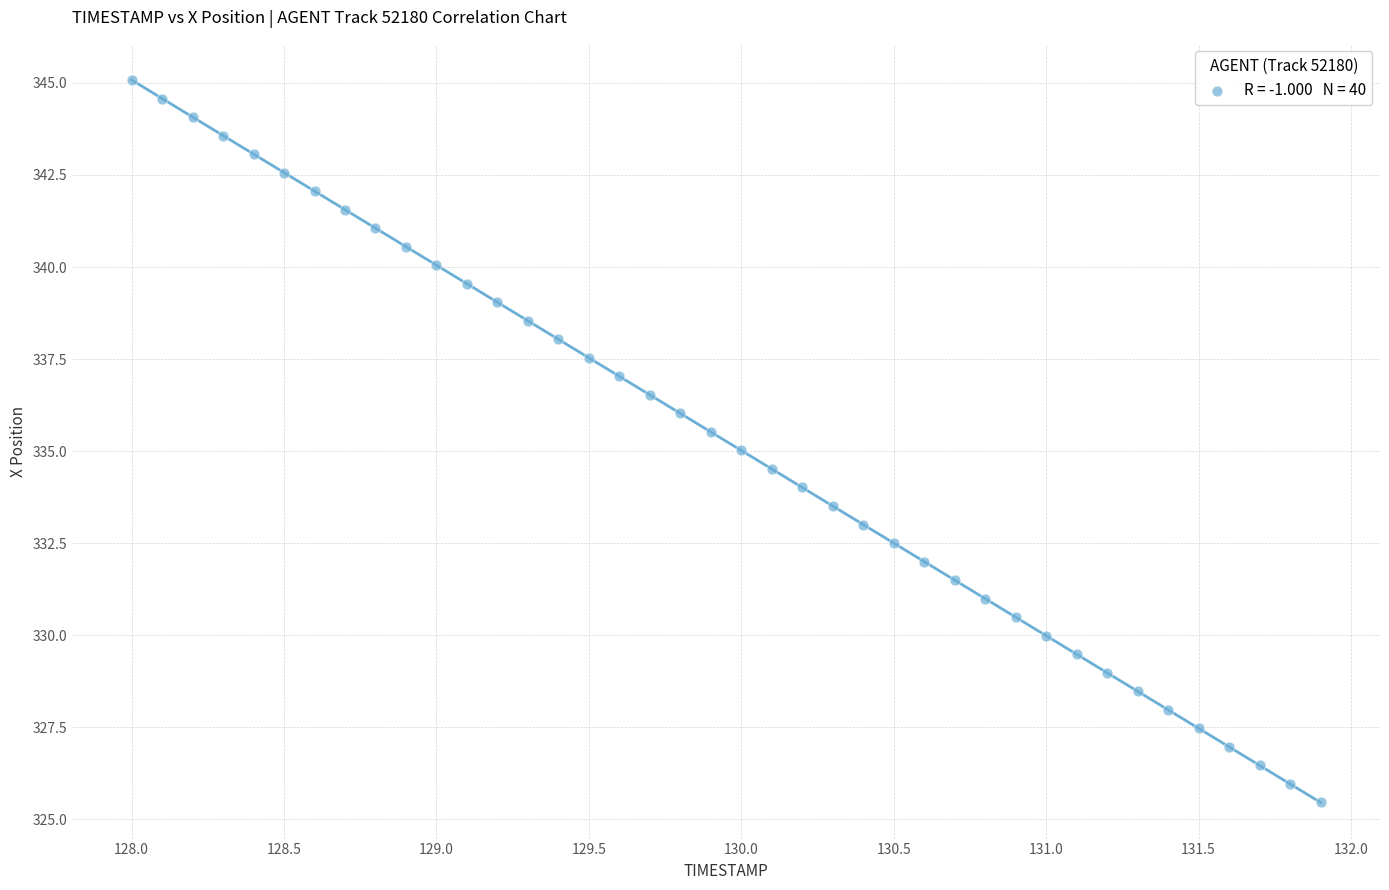

What is the range of Y values (max minus min)?

19.6